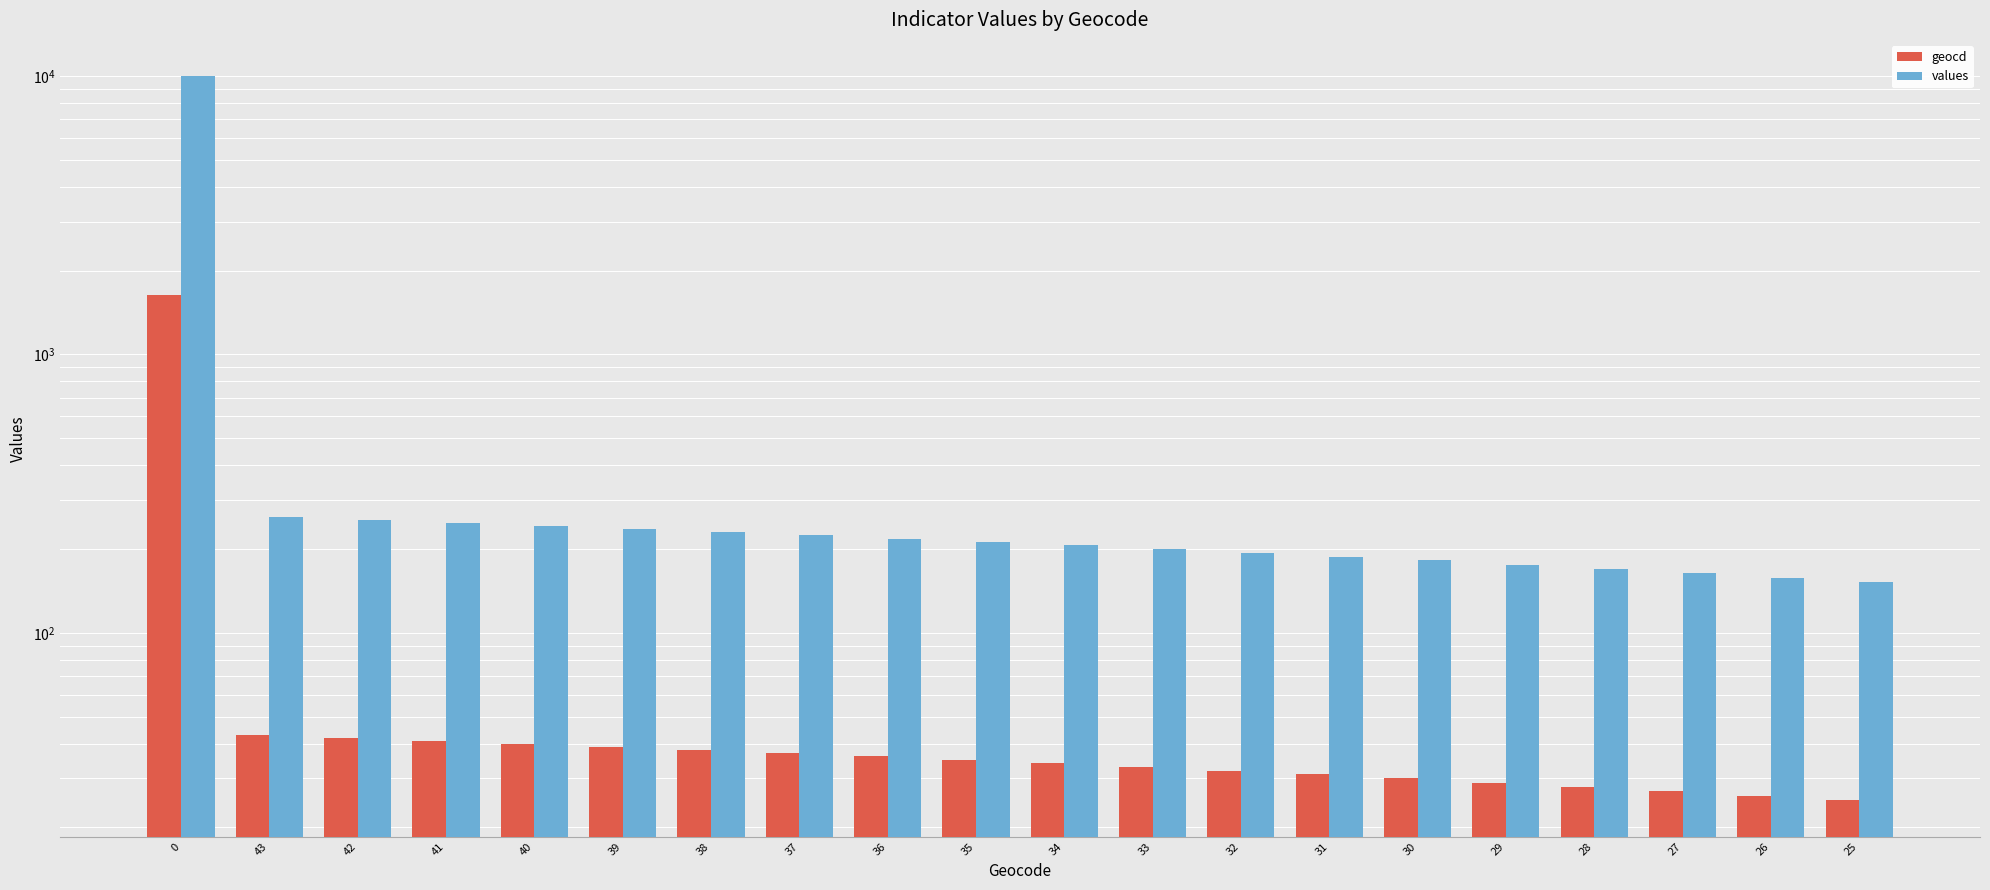

Which series has the largest total across all categories?

values